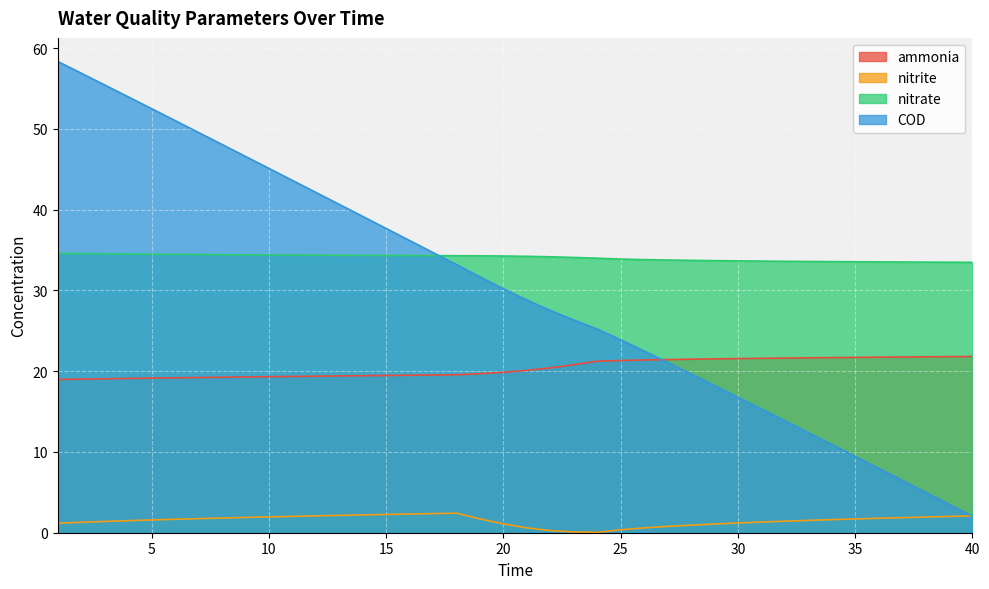

True or false: ammonia and nitrate intersect in this chart.

False